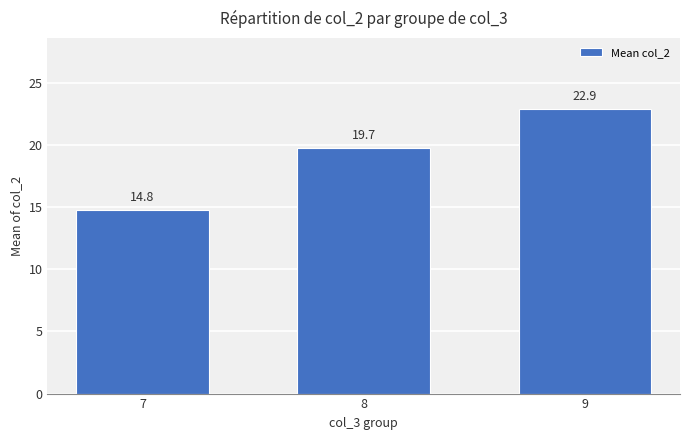

Rank the categories by value from highest to lowest.

9, 8, 7